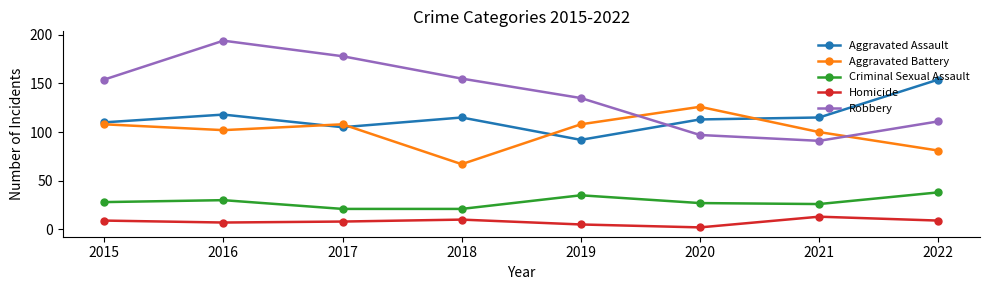

Where is the first local maximum for Aggravated Assault?

2016